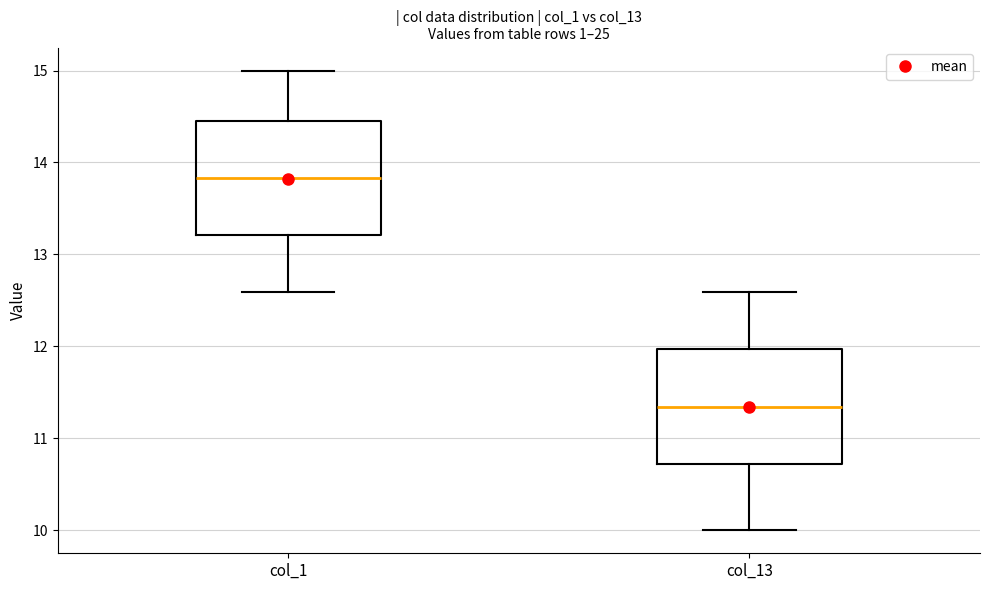

Which box has the lowest median line?

col_13